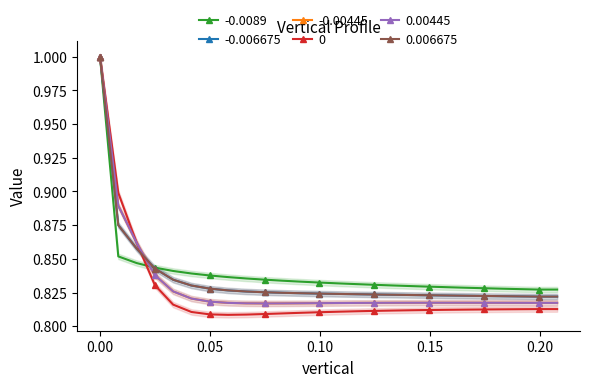

Which label corresponds to the smallest value in the chart?

0.058212